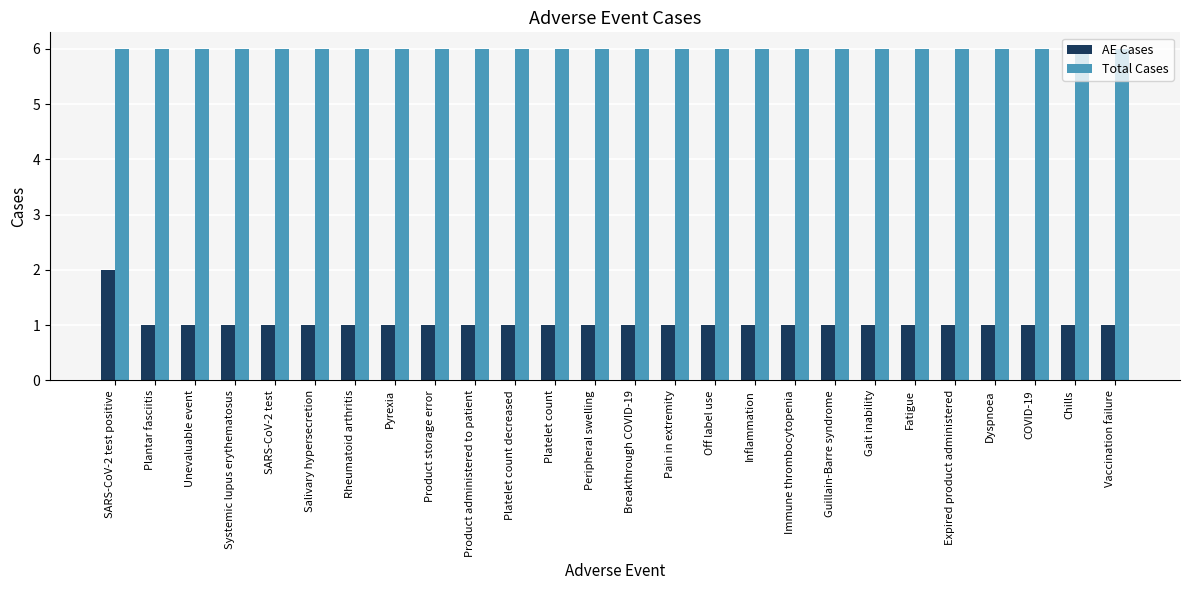

Rank the series at Product administered to patient from highest to lowest value.

Total Cases, AE Cases